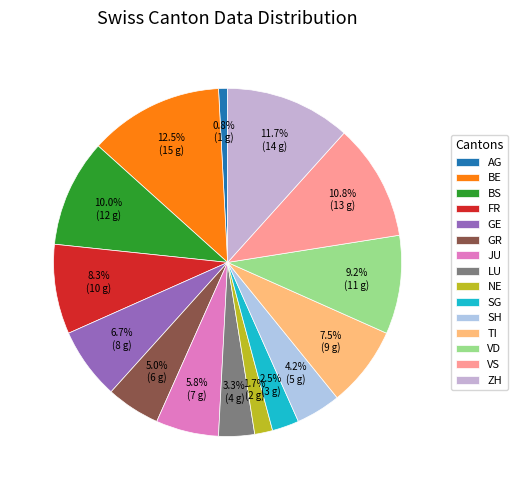

Does ZH represent more than half of the total?

No